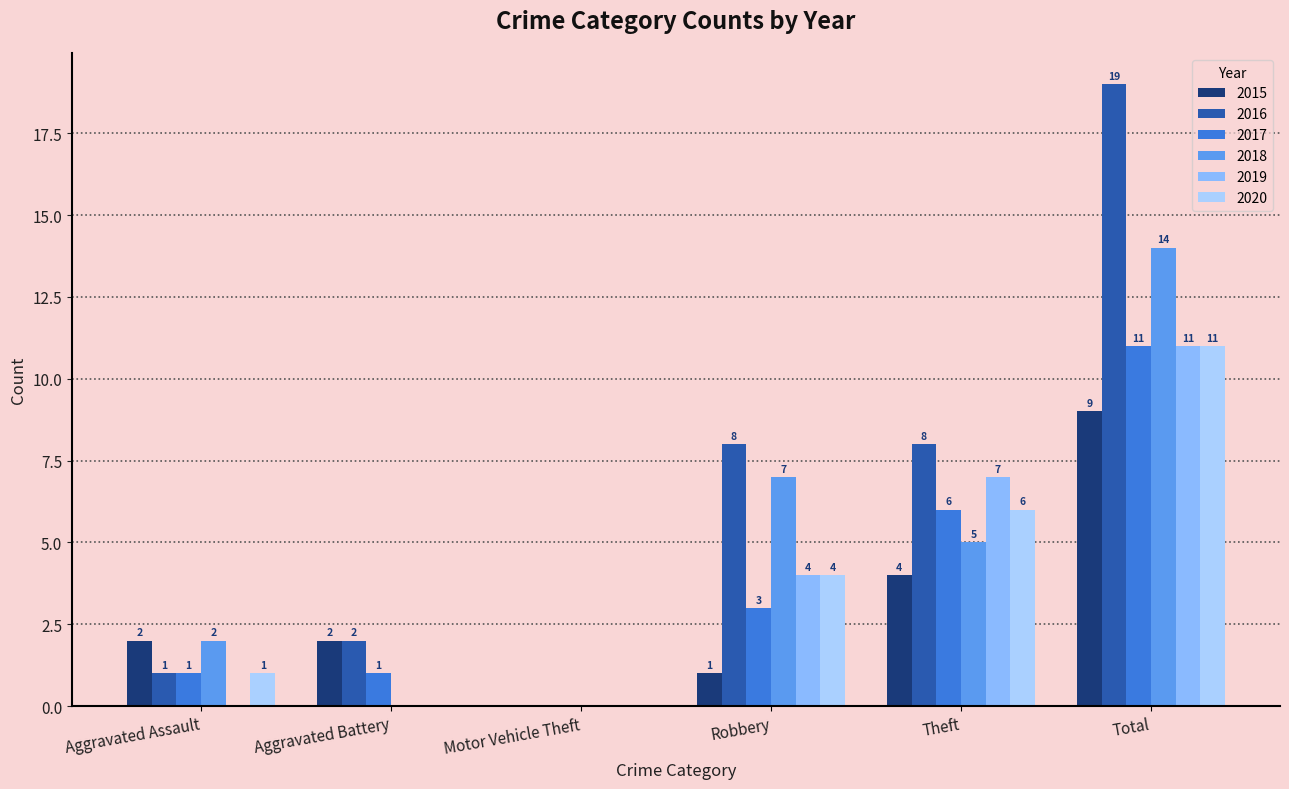

What is the label of the 4th bar from the left?

Robbery